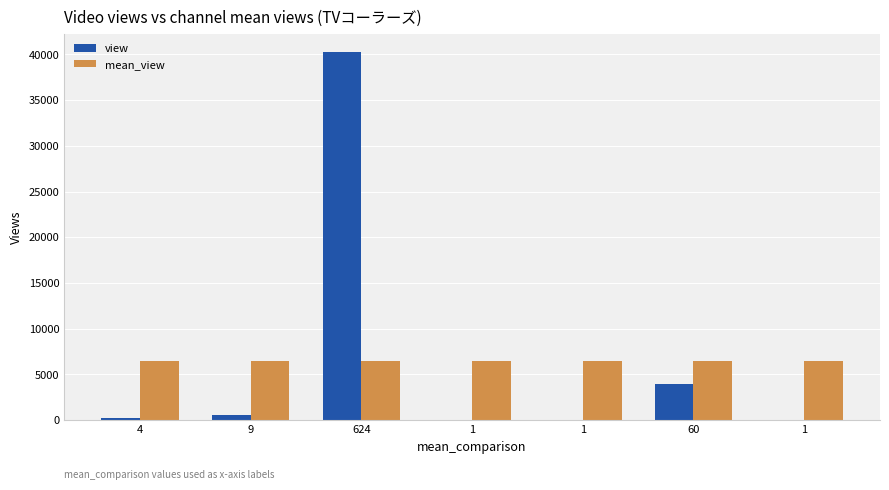

The view series shows 2144 at 60. True or false?

False